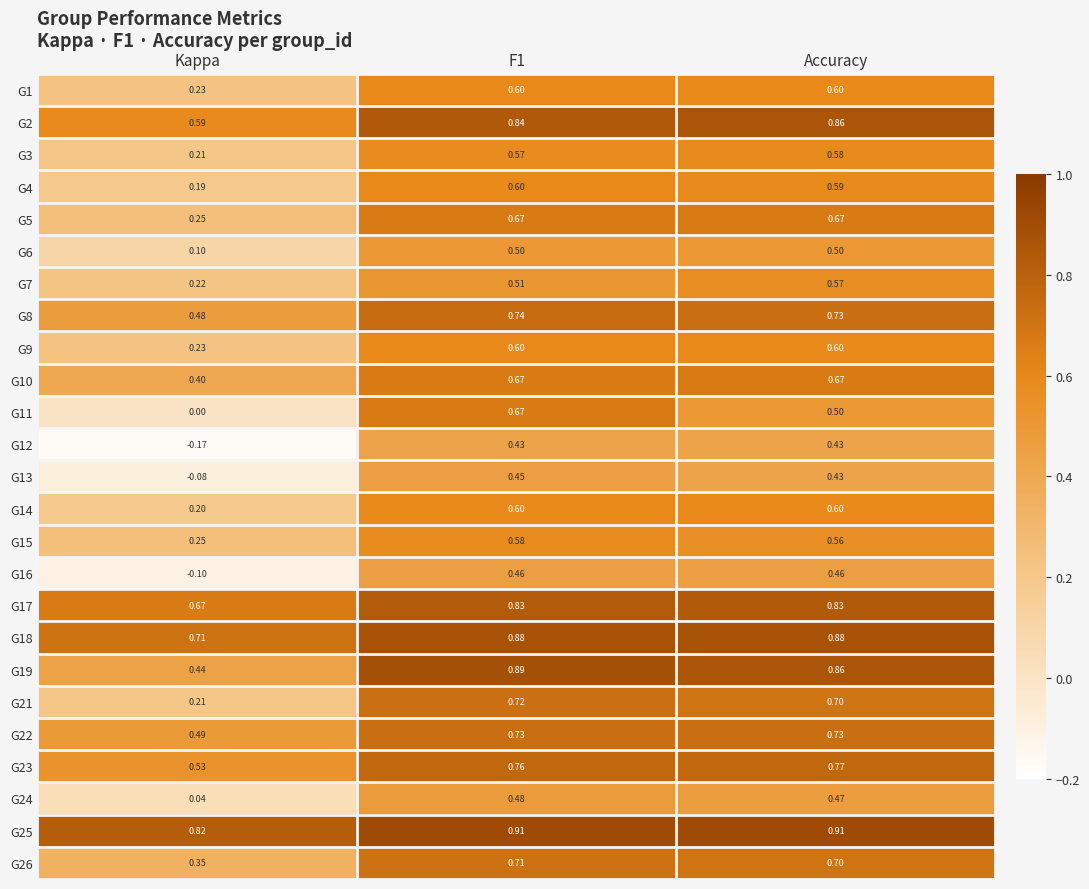

Which series has the largest total across all categories?

G25